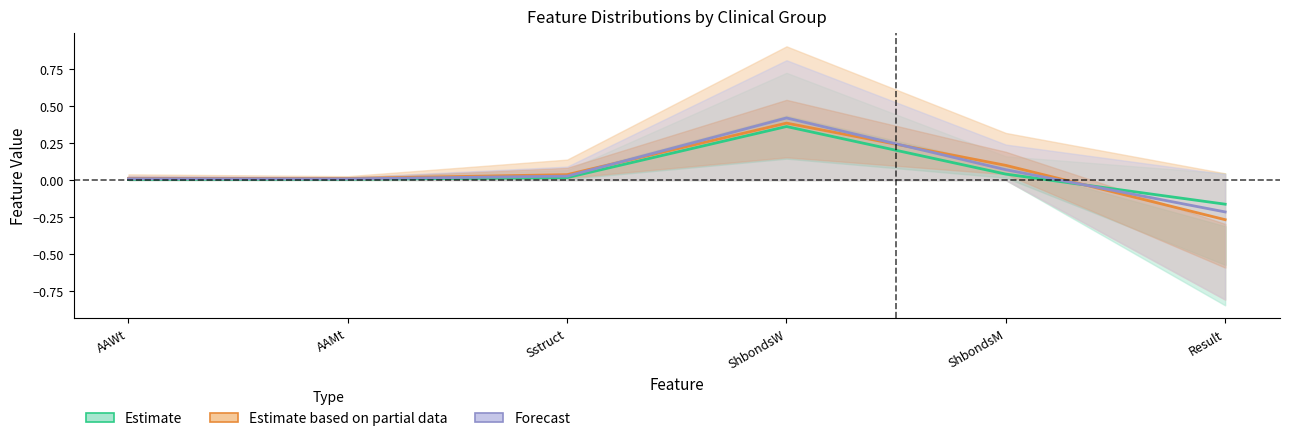

Which series changed the most between Sstruct and ShbondsW?

Forecast